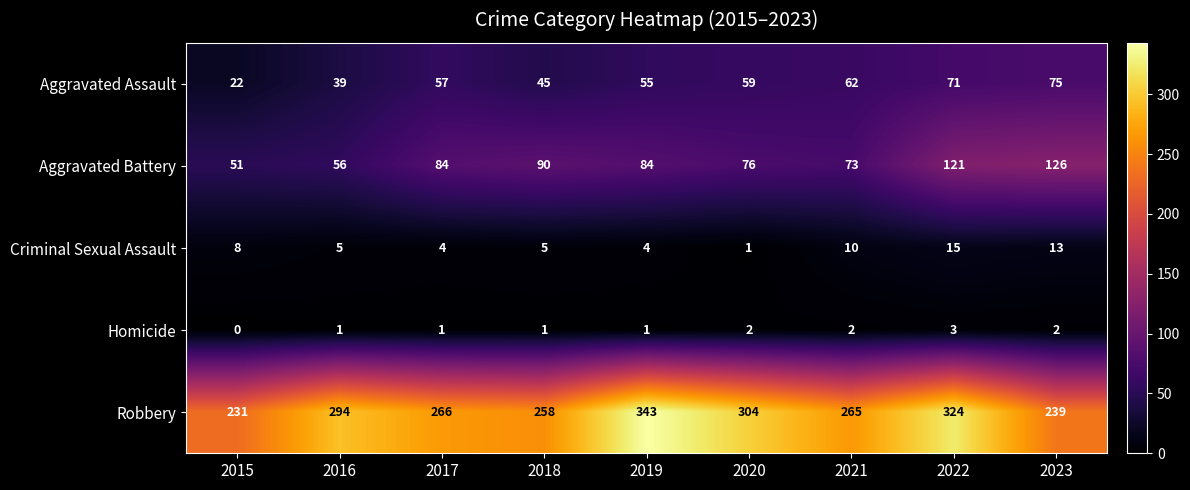

What is the difference between the maximum and minimum values in the Aggravated Battery series?

75